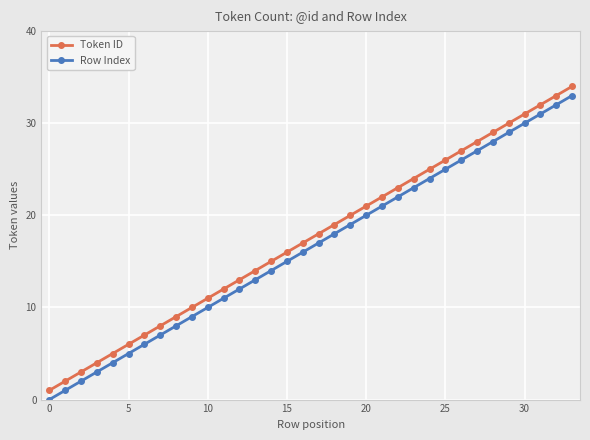

Is this an area chart (filled region under the line)?

No